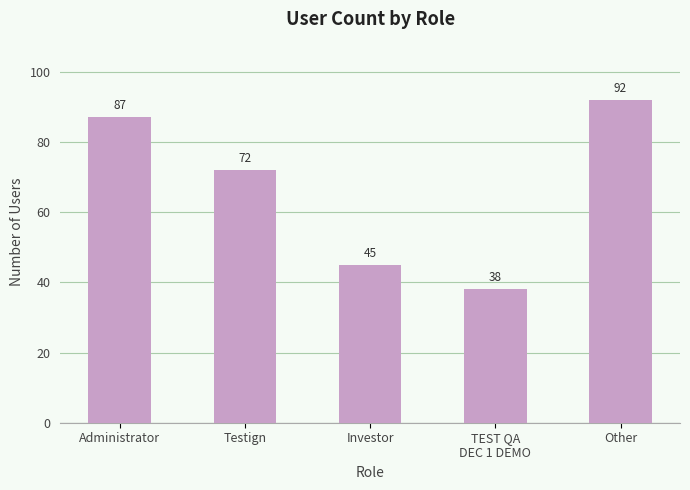

What is the change in value from Testign to TEST QA
DEC 1 DEMO?

-34